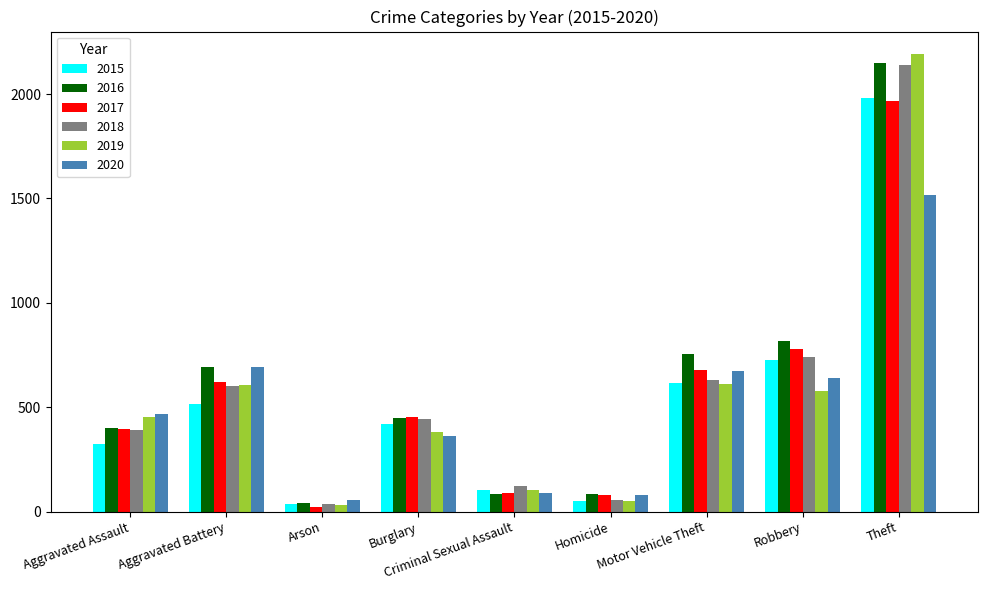

Are the bars horizontal?

No